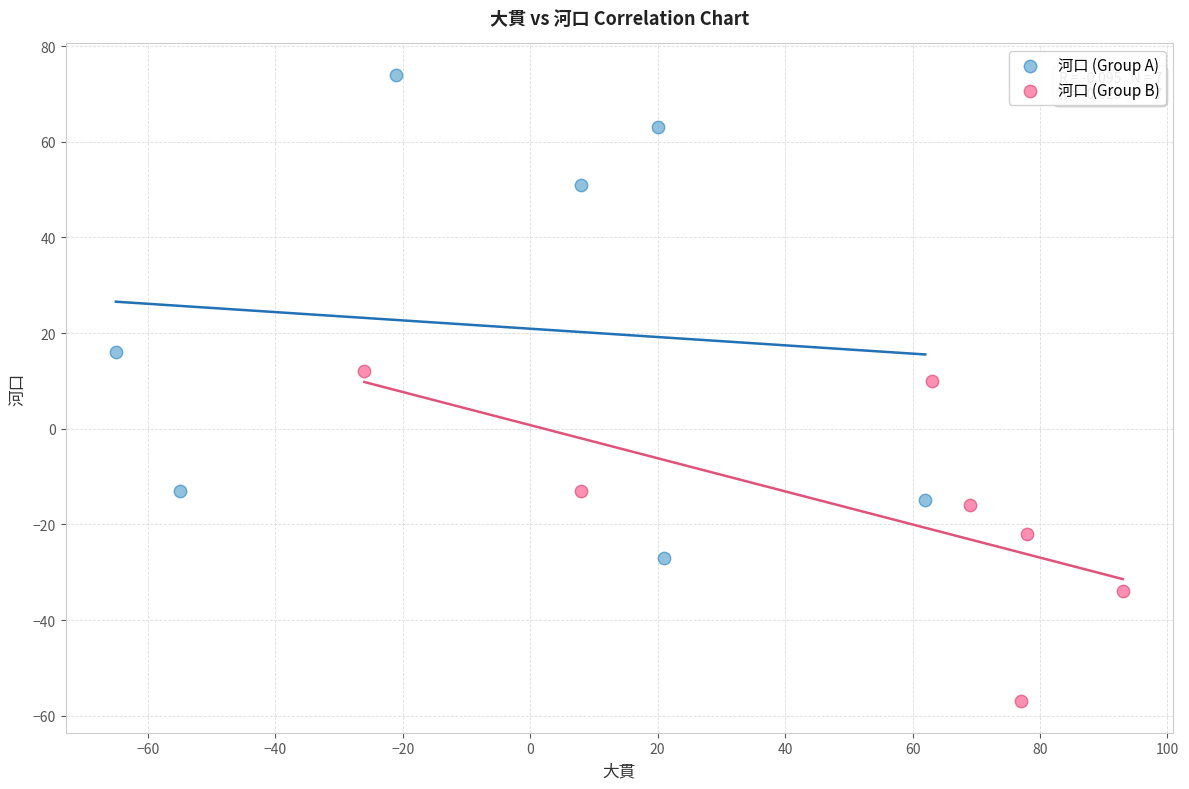

Which series reaches the minimum Y coordinate?

河口 (Group B)